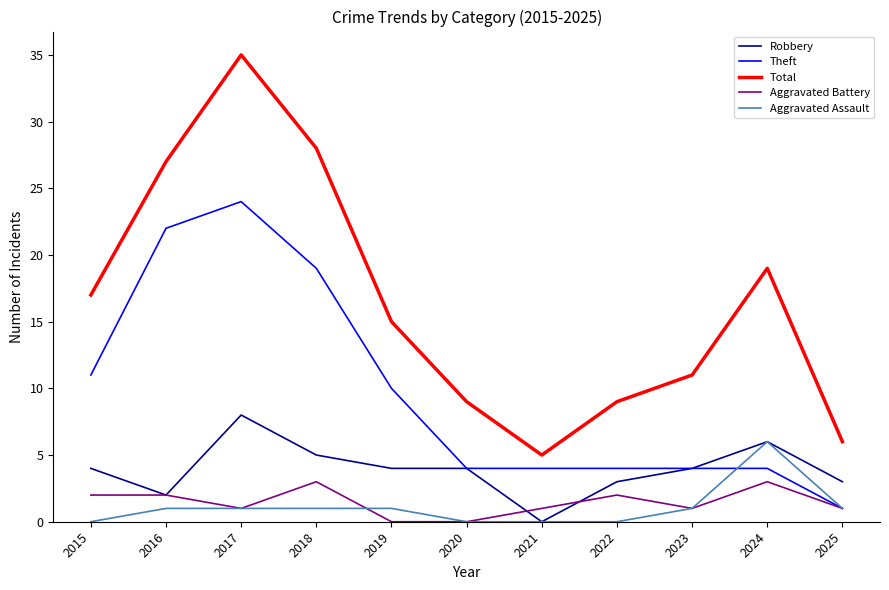

At which category is the sum across all series the highest?

2017